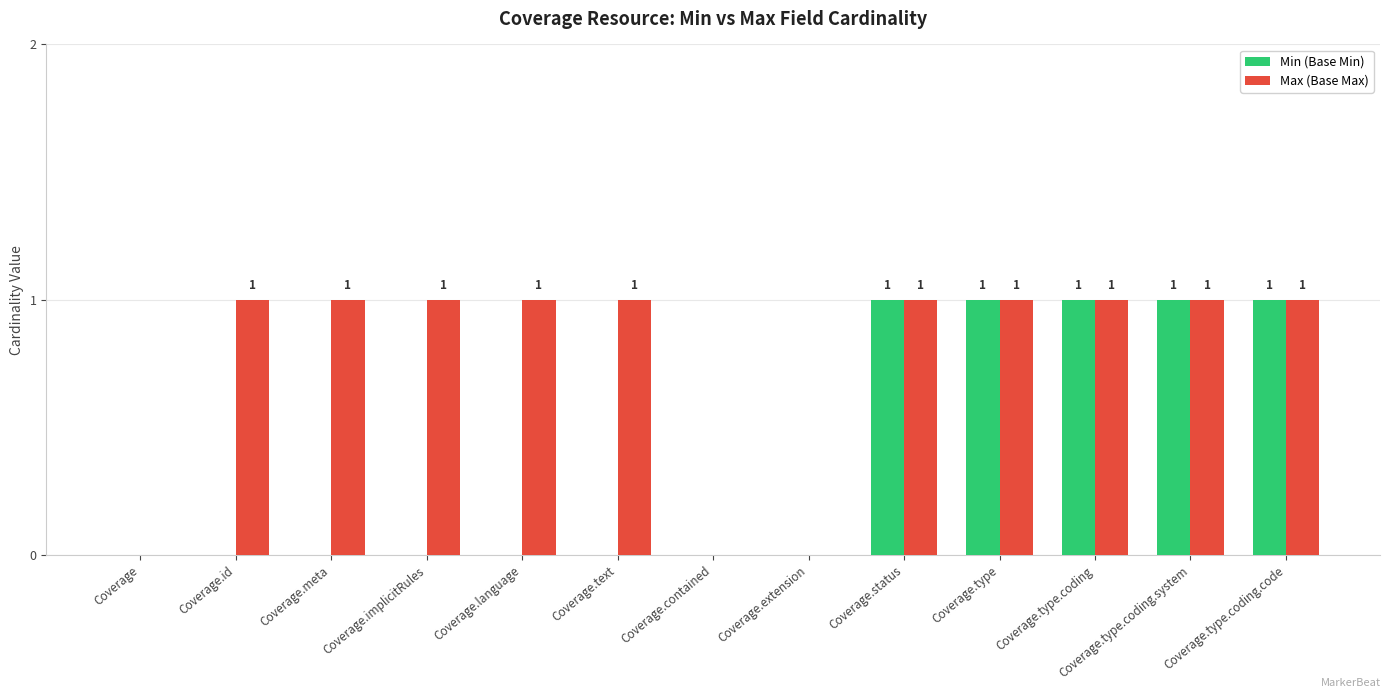

What are all the series names shown in the legend?

Min (Base Min), Max (Base Max)